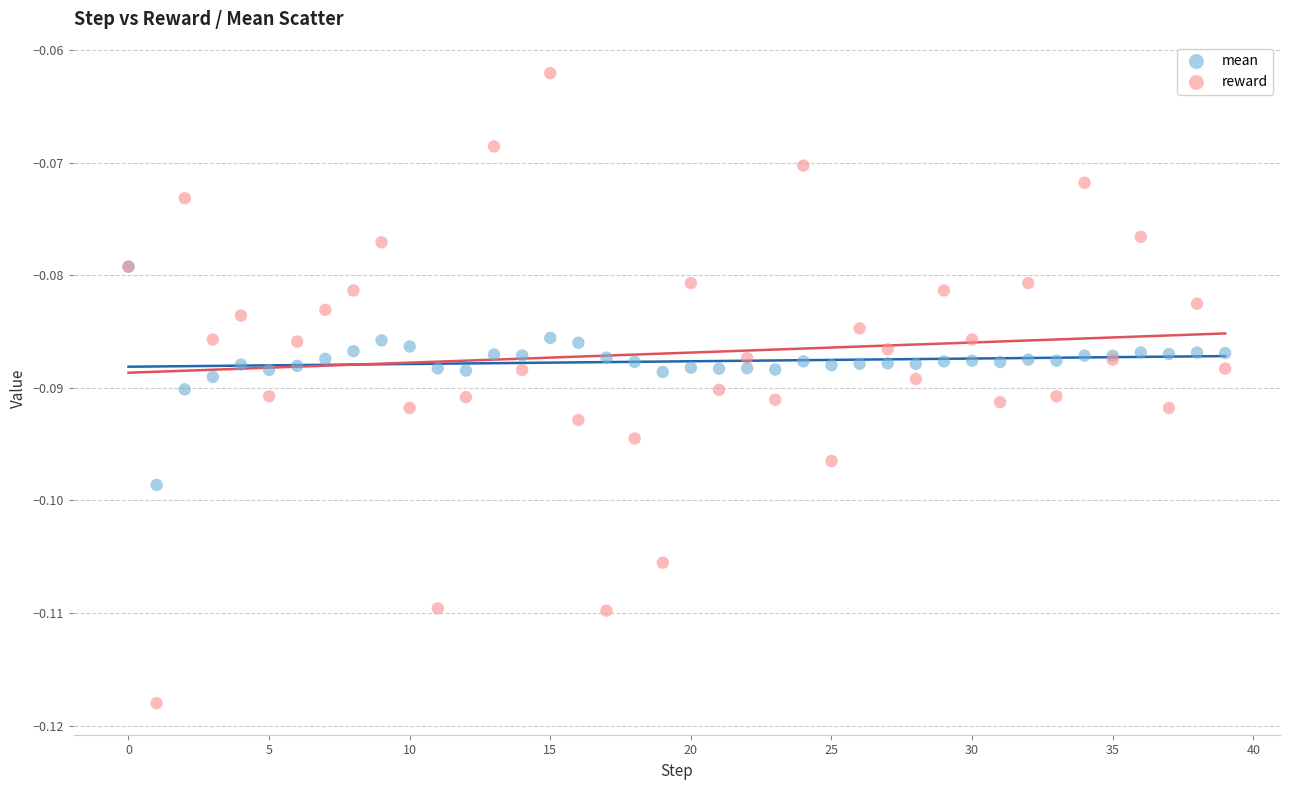

What are all the series names shown in the legend?

mean, reward